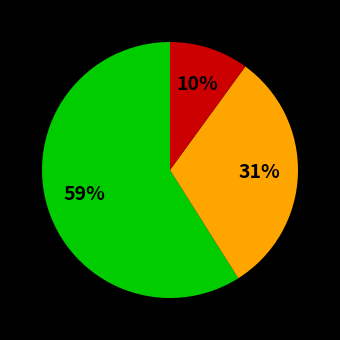

To the nearest percent, what is the difference between the largest and smallest slice percentages?

49%